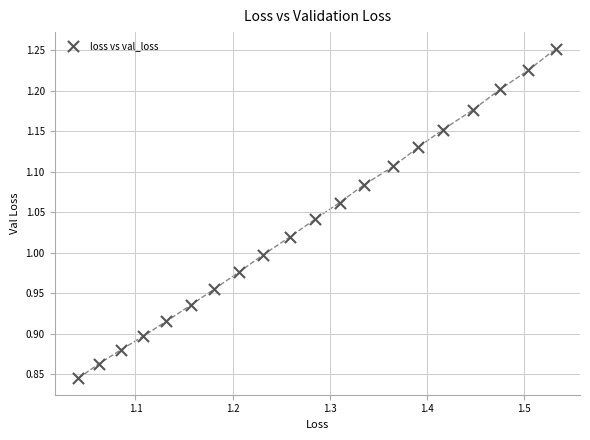

What is the range of X values (max minus min)?

0.5